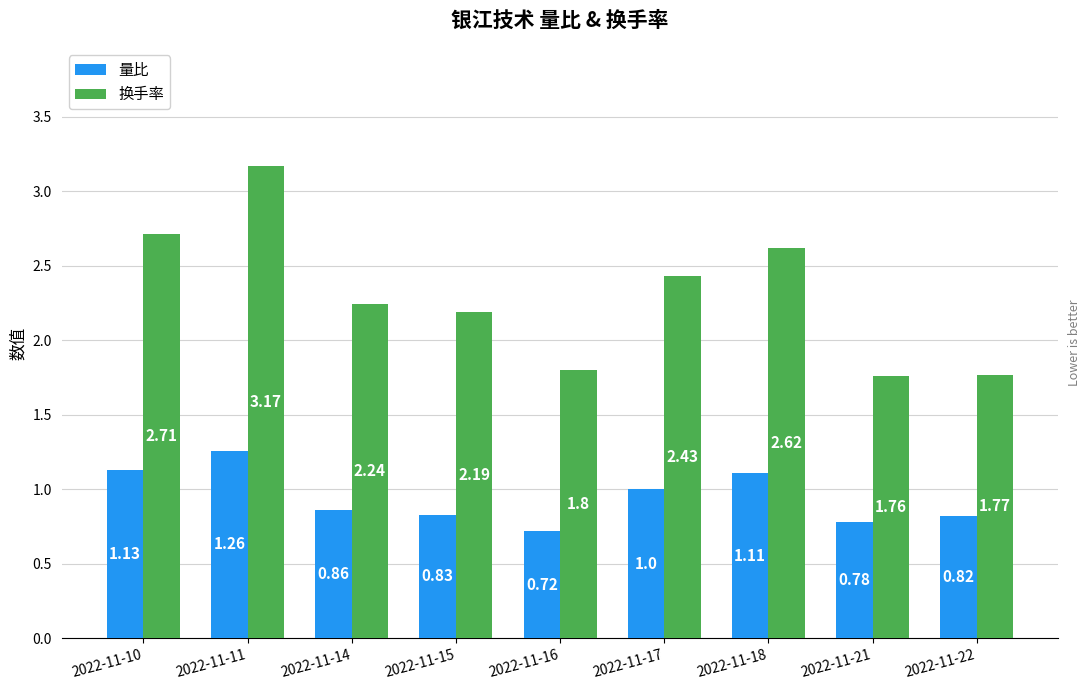

Where does the 换手率 series first go above 2?

2022-11-10